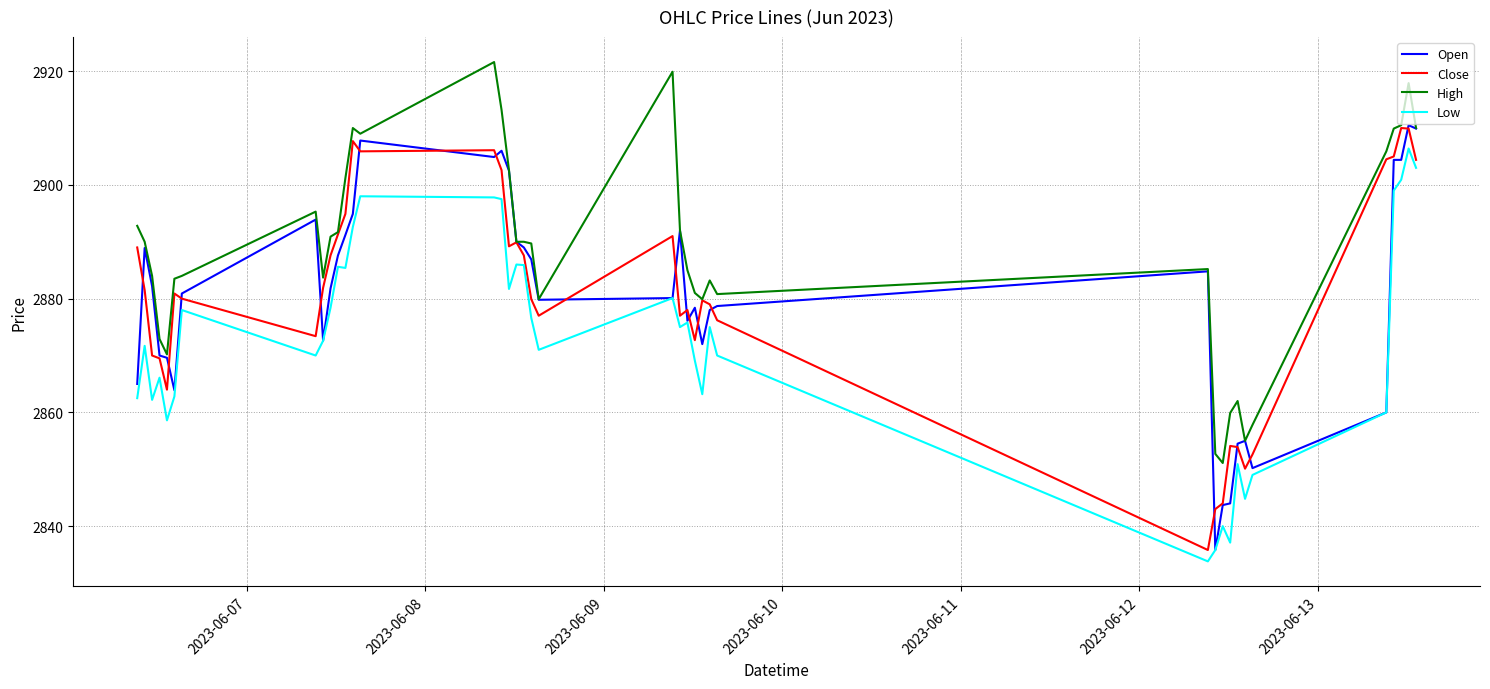

What are all the series names shown in the legend?

Open, Close, High, Low